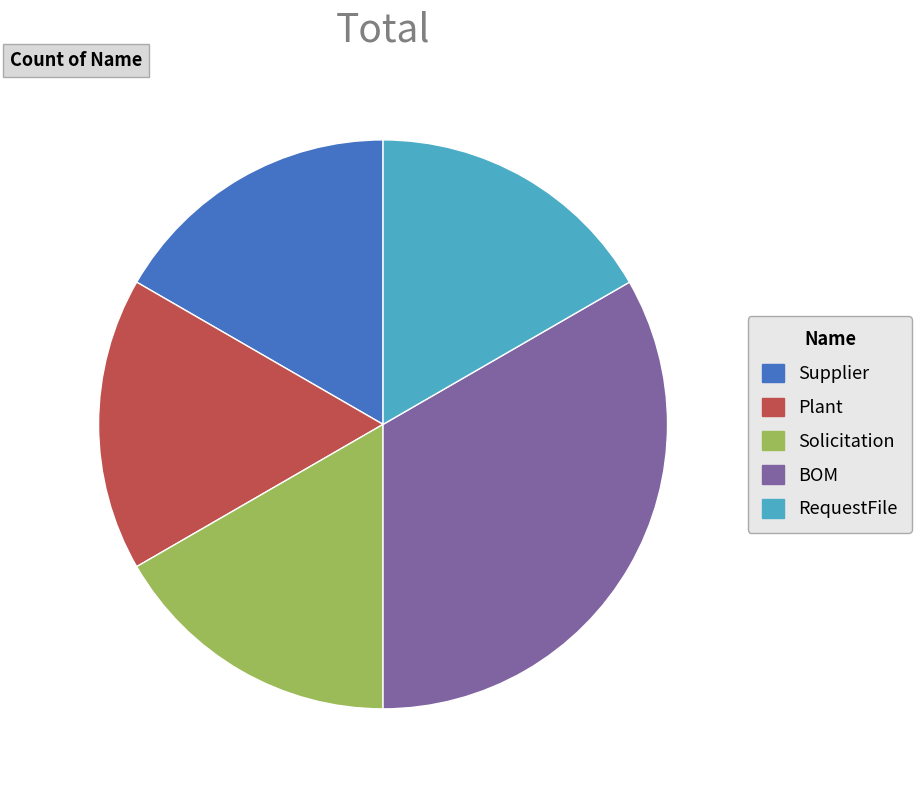

Is there a majority slice in this chart?

No